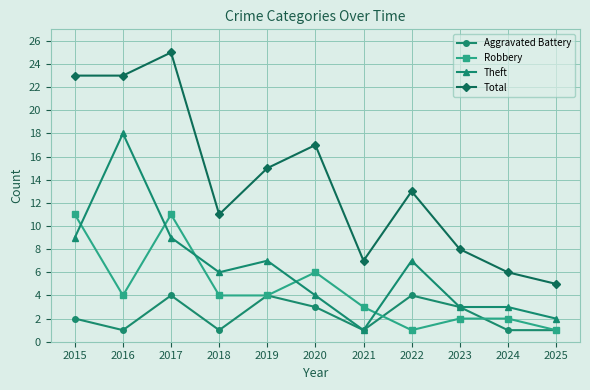

True or false: Total and Aggravated Battery intersect in this chart.

False